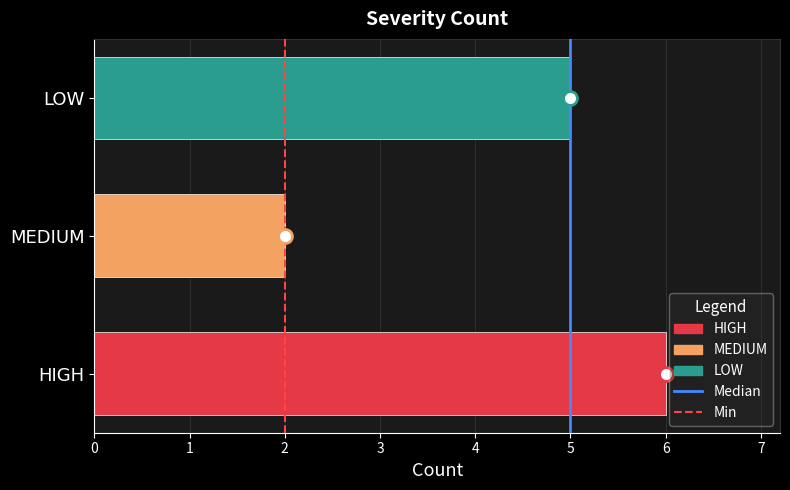

What is the maximum value shown in the chart?

6